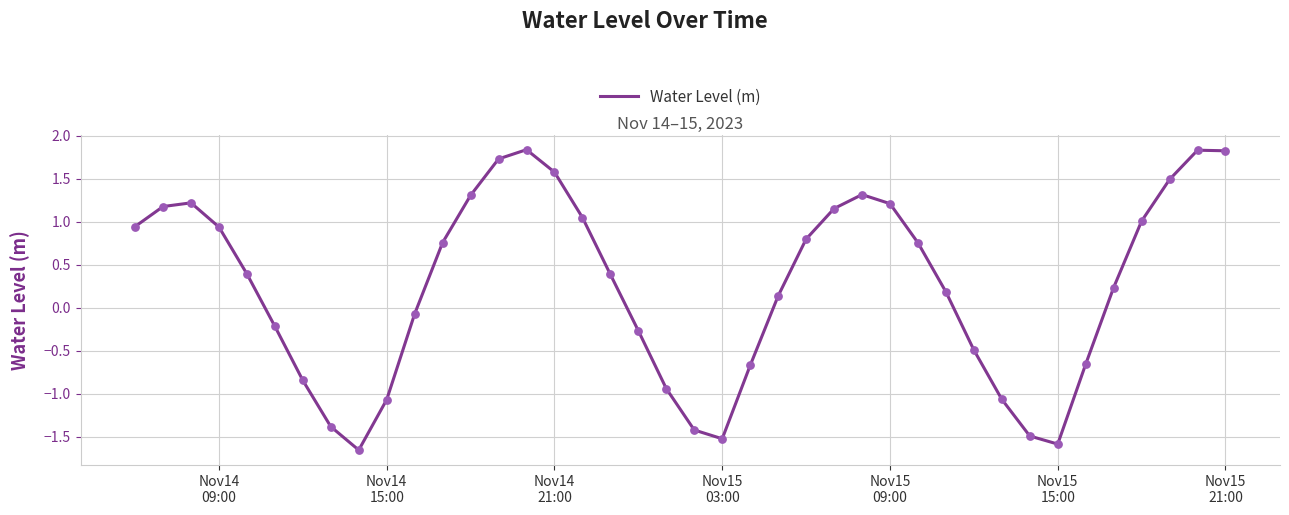

What is the maximum value shown in the chart?

1.8